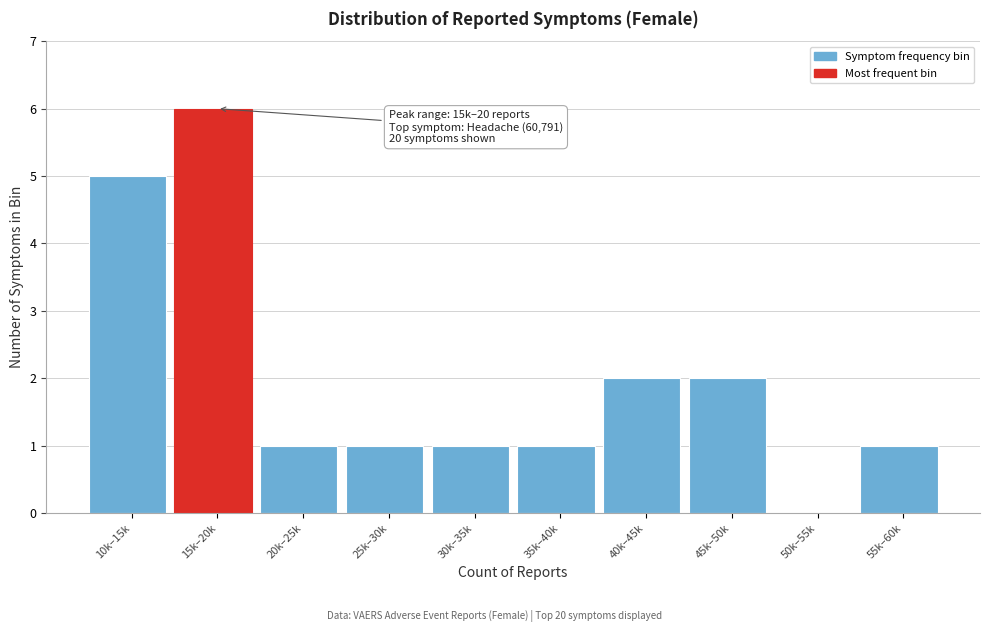

Reading left to right, extract all data points from this chart.

10k–15k=5	15k–20k=6	20k–25k=1	25k–30k=1	30k–35k=1	35k–40k=1	40k–45k=2	45k–50k=2	50k–55k=0	55k–60k=1